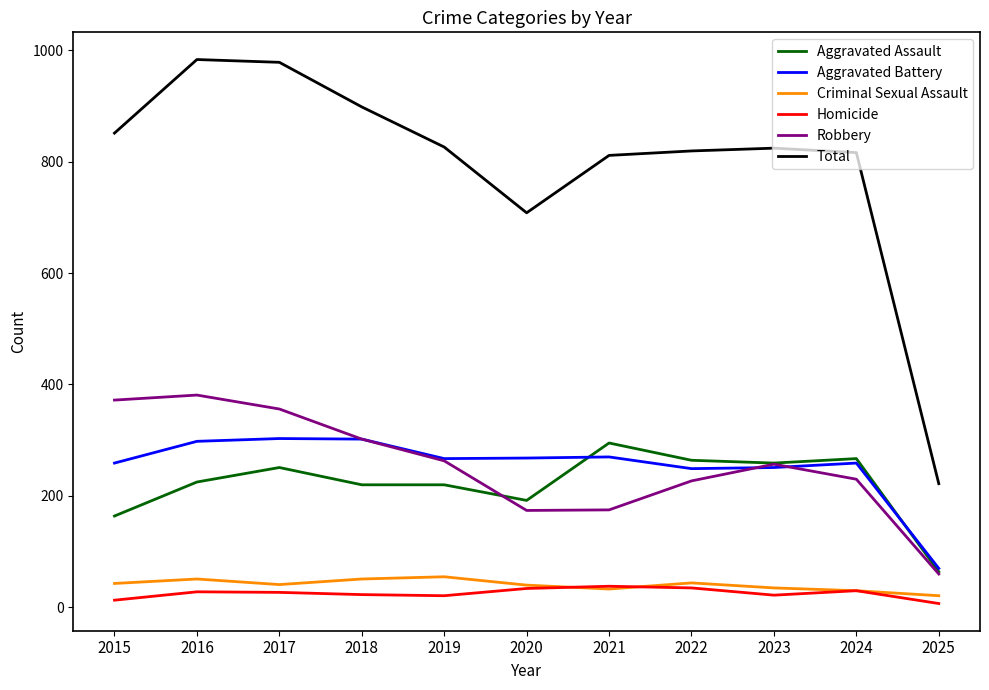

At how many categories does at least one series exceed 647?

10